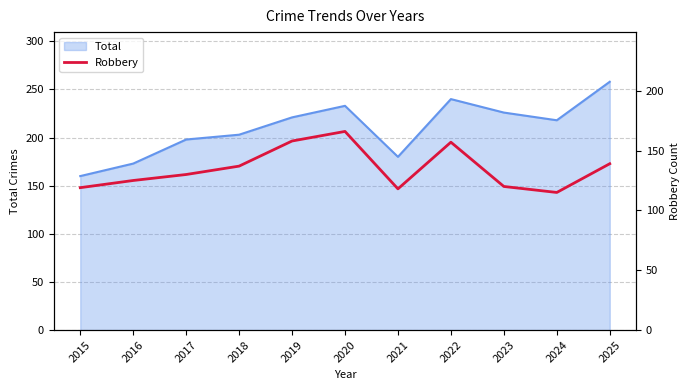

How many points are lower than both their immediate neighbors (excluding endpoints)?

2